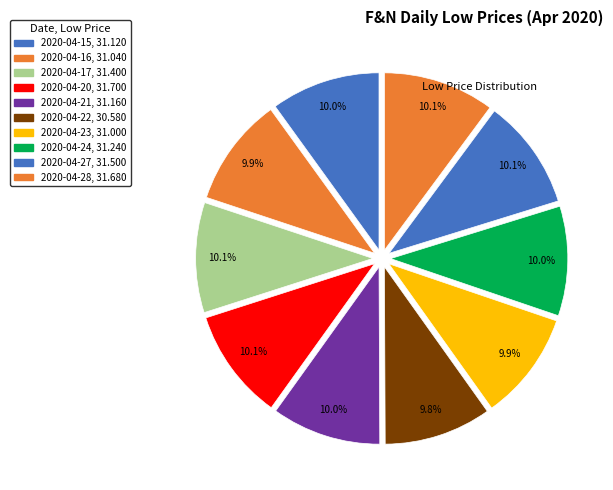

Which has a higher value, 2020-04-24 or 2020-04-23?

2020-04-24